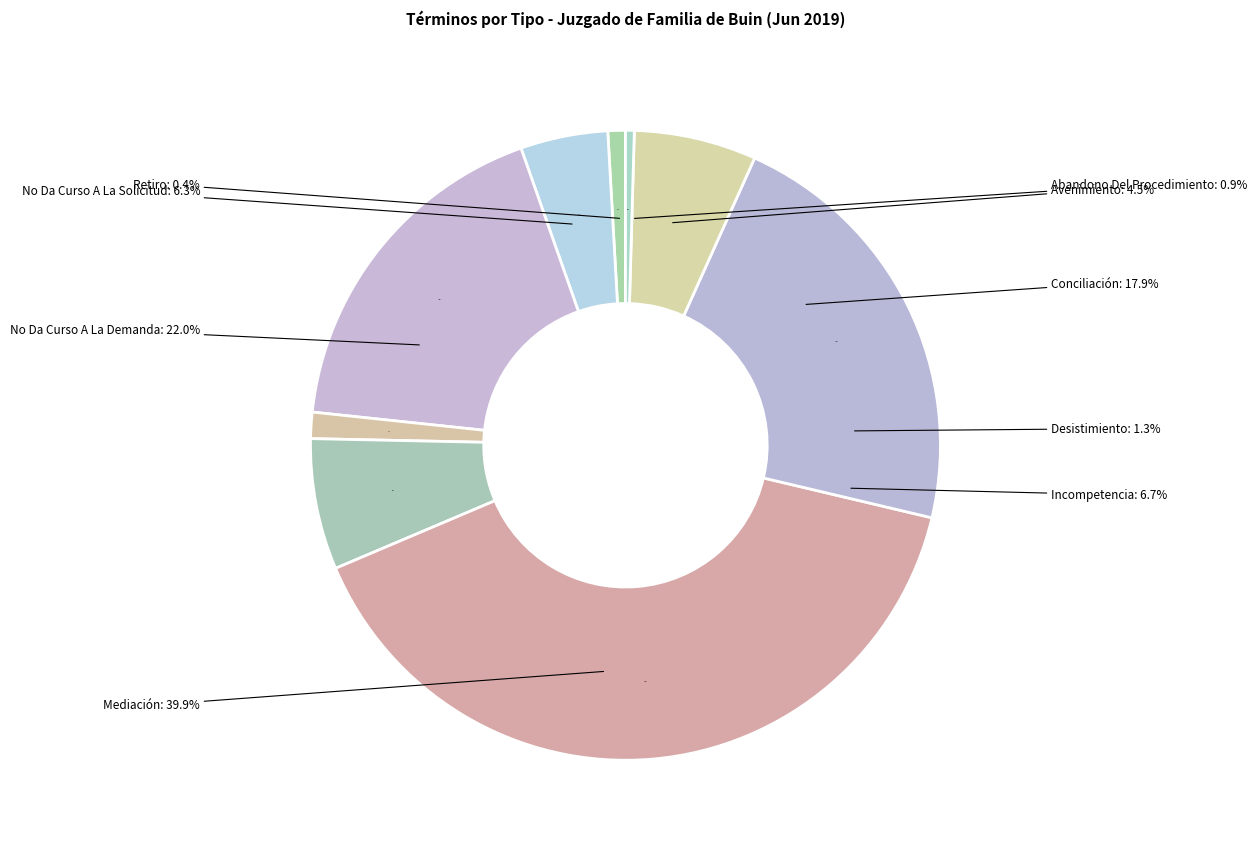

Combined, do Incompetencia and Avenimiento account for over 50%?

No